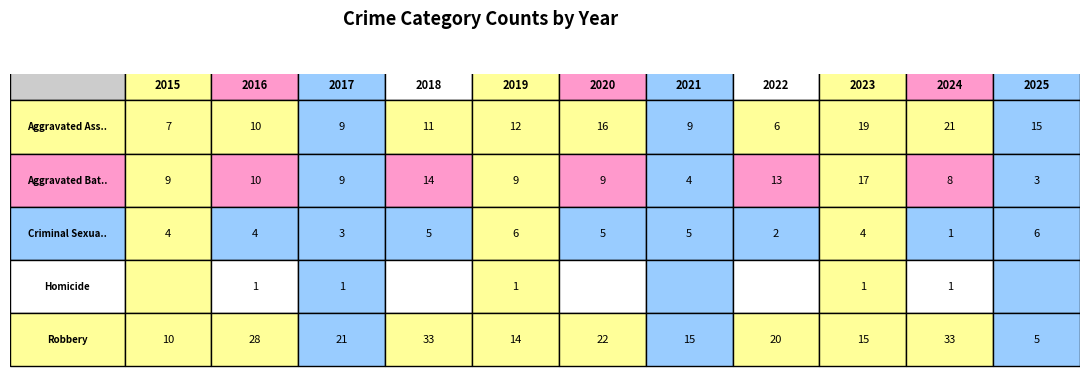

At which category is the sum across all series the highest?

2024